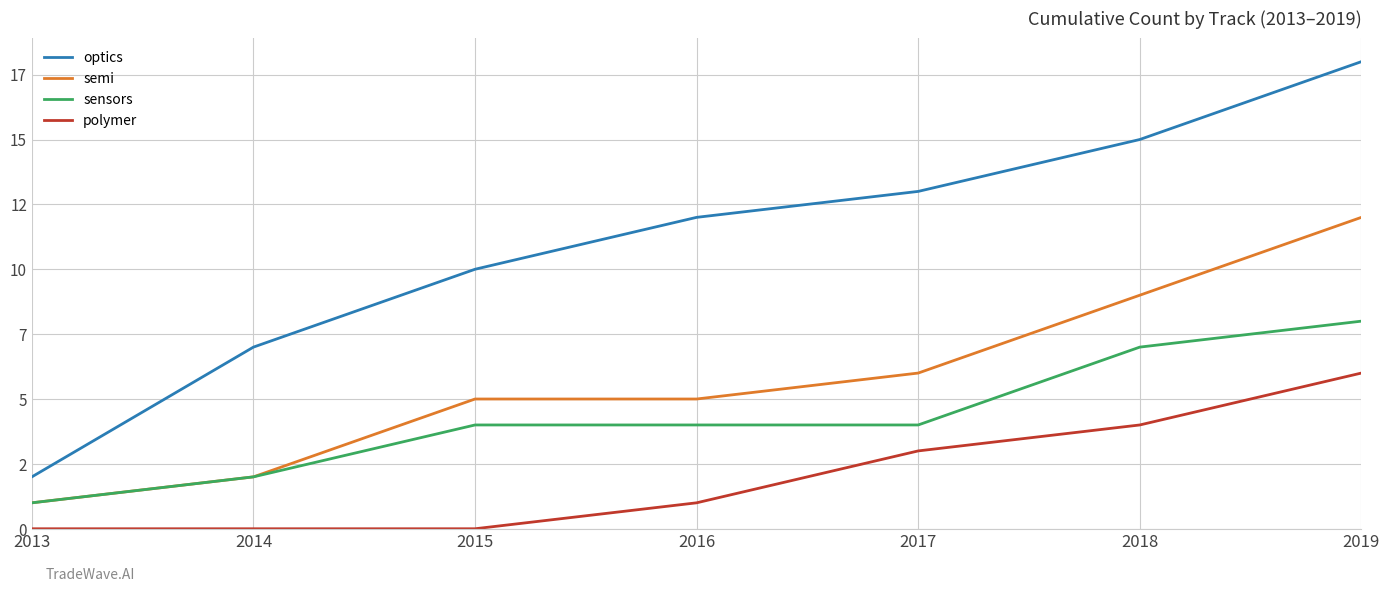

The value of optics at 2017 is 20. True or false?

False